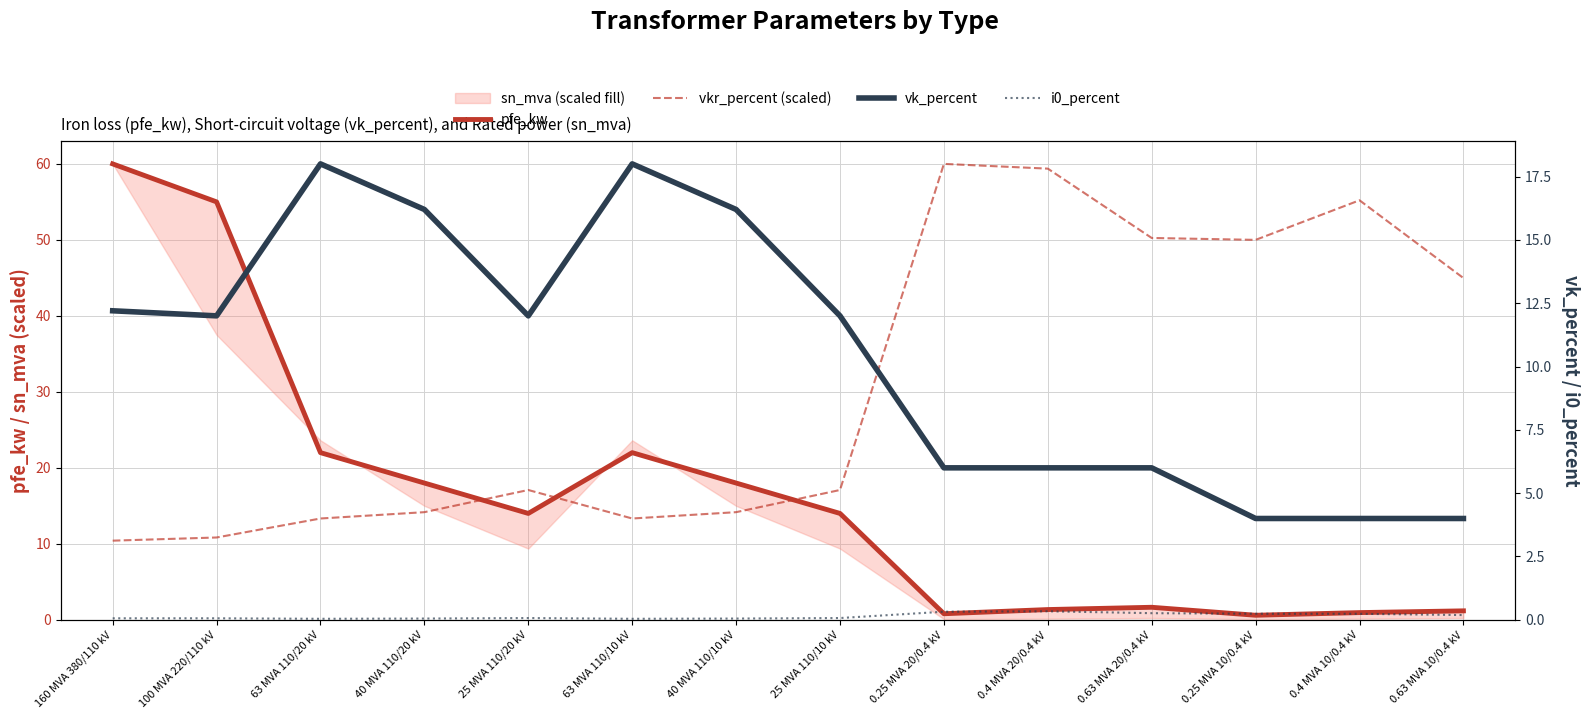

In vkr_percent (scaled), how many points are lower than both neighbors (excluding endpoints)?

2